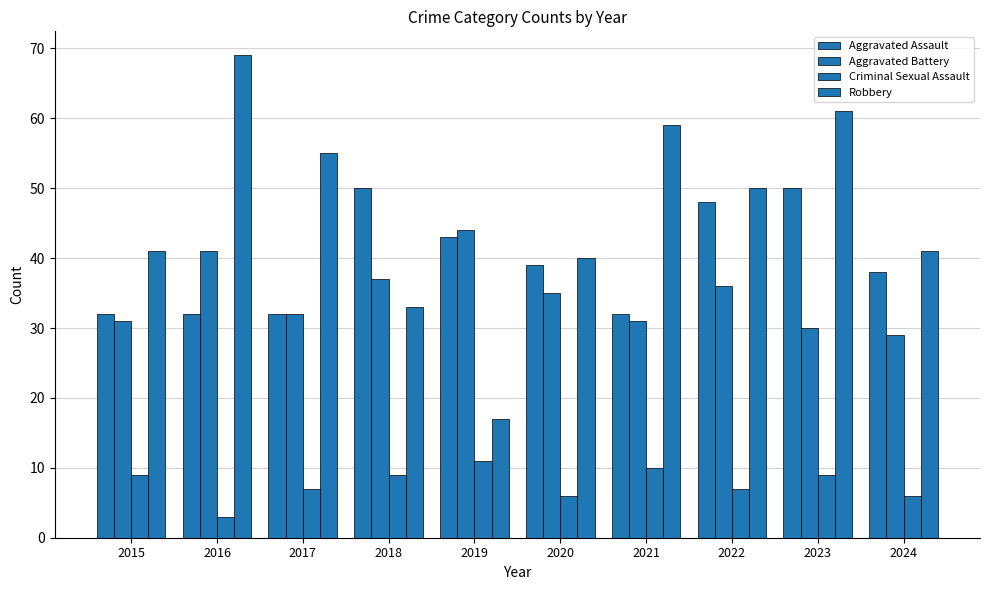

What is the value of the Aggravated Assault bar at the 10th from the left?

38